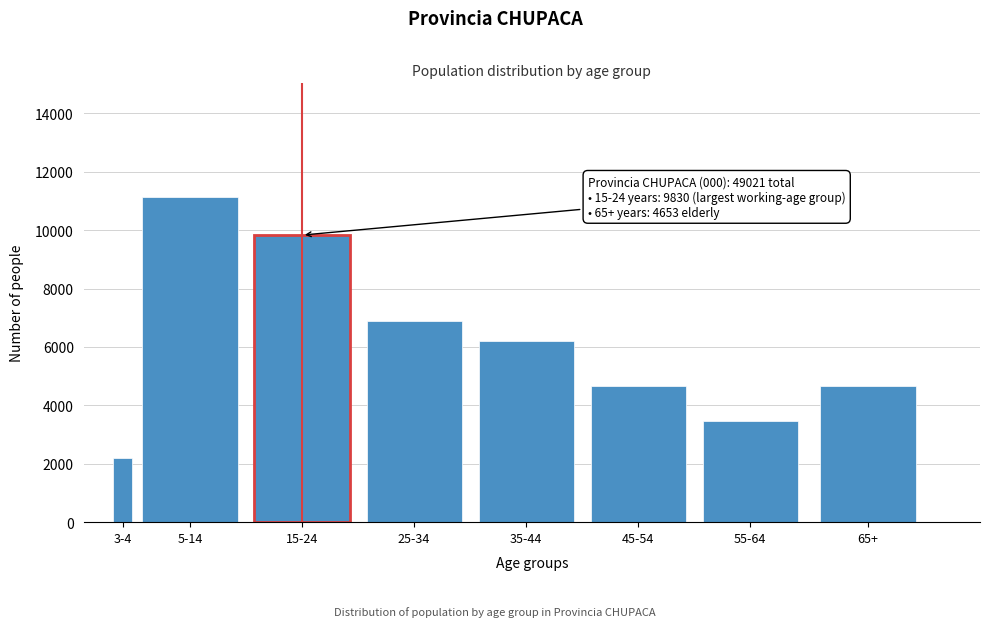

Is it true that the value at 65+ is 4653?

True